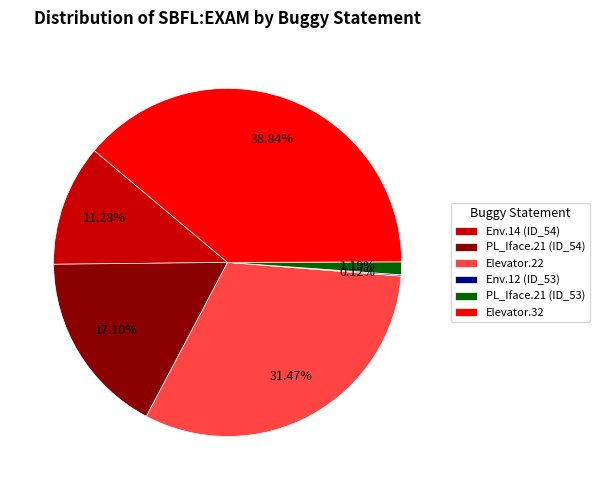

Which has a higher value, PL_Iface.21 (ID_54) or PL_Iface.21 (ID_53)?

PL_Iface.21 (ID_54)